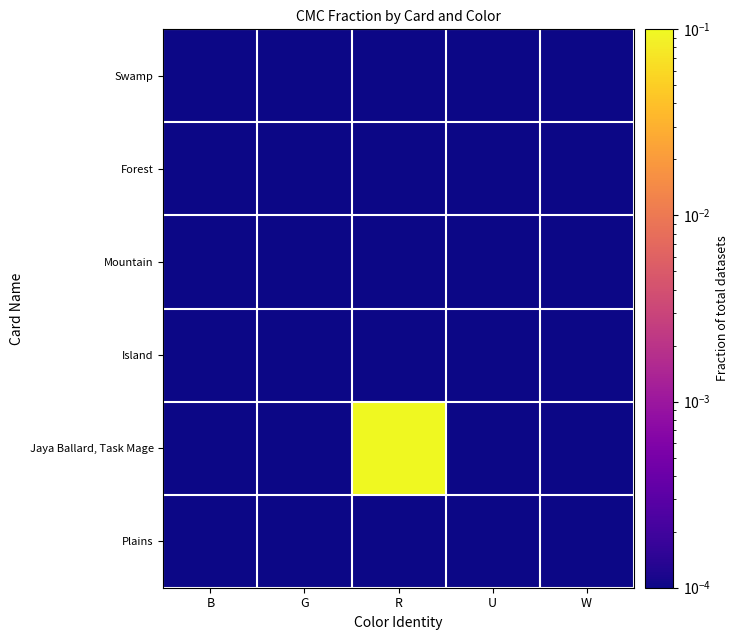

Between R and U, which series saw the biggest shift?

Jaya Ballard, Task Mage